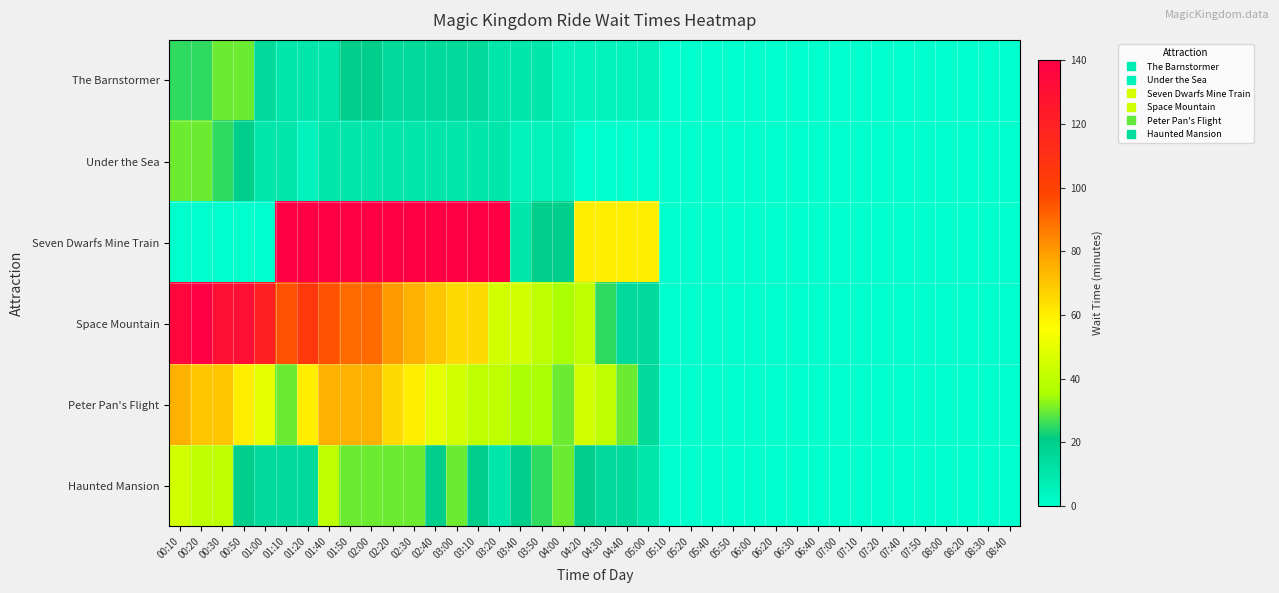

Reading left to right, list all the values displayed in this chart.

The Barnstormer: 00:10=25	00:20=25	00:30=30	00:50=30	01:00=15	01:10=10	01:20=10	01:40=10	01:50=20	02:00=20	02:20=15	02:30=15	02:40=15	03:00=15	03:10=15	03:20=10	03:40=10	03:50=10	04:00=5	04:20=5	04:30=5	04:40=5	05:00=5	05:10=0	05:20=0	05:40=0	05:50=0	06:00=0	06:20=0	06:30=0	06:40=0	07:00=0	07:10=0	07:20=0	07:40=0	07:50=0	08:00=0	08:20=0	08:30=0	08:40=0
Under the Sea: 00:10=30	00:20=30	00:30=25	00:50=20	01:00=10	01:10=10	01:20=5	01:40=10	01:50=10	02:00=10	02:20=10	02:30=10	02:40=10	03:00=10	03:10=10	03:20=10	03:40=5	03:50=5	04:00=5	04:20=0	04:30=0	04:40=0	05:00=0	05:10=0	05:20=0	05:40=0	05:50=0	06:00=0	06:20=0	06:30=0	06:40=0	07:00=0	07:10=0	07:20=0	07:40=0	07:50=0	08:00=0	08:20=0	08:30=0	08:40=0
Seven Dwarfs Mine Train: 00:10=0	00:20=0	00:30=0	00:50=0	01:00=0	01:10=140	01:20=140	01:40=140	01:50=140	02:00=140	02:20=140	02:30=140	02:40=140	03:00=140	03:10=140	03:20=140	03:40=10	03:50=20	04:00=20	04:20=60	04:30=60	04:40=60	05:00=60	05:10=0	05:20=0	05:40=0	05:50=0	06:00=0	06:20=0	06:30=0	06:40=0	07:00=0	07:10=0	07:20=0	07:40=0	07:50=0	08:00=0	08:20=0	08:30=0	08:40=0
Space Mountain: 00:10=135	00:20=140	00:30=130	00:50=130	01:00=120	01:10=95	01:20=105	01:40=95	01:50=90	02:00=90	02:20=80	02:30=75	02:40=70	03:00=65	03:10=65	03:20=45	03:40=45	03:50=40	04:00=35	04:20=40	04:30=25	04:40=15	05:00=15	05:10=0	05:20=0	05:40=0	05:50=0	06:00=0	06:20=0	06:30=0	06:40=0	07:00=0	07:10=0	07:20=0	07:40=0	07:50=0	08:00=0	08:20=0	08:30=0	08:40=0
Peter Pan's Flight: 00:10=75	00:20=70	00:30=70	00:50=60	01:00=50	01:10=30	01:20=60	01:40=75	01:50=75	02:00=75	02:20=65	02:30=60	02:40=50	03:00=45	03:10=40	03:20=40	03:40=35	03:50=35	04:00=30	04:20=45	04:30=40	04:40=30	05:00=15	05:10=0	05:20=0	05:40=0	05:50=0	06:00=0	06:20=0	06:30=0	06:40=0	07:00=0	07:10=0	07:20=0	07:40=0	07:50=0	08:00=0	08:20=0	08:30=0	08:40=0
Haunted Mansion: 00:10=45	00:20=40	00:30=40	00:50=20	01:00=15	01:10=15	01:20=15	01:40=40	01:50=30	02:00=30	02:20=30	02:30=30	02:40=20	03:00=30	03:10=20	03:20=10	03:40=20	03:50=25	04:00=30	04:20=20	04:30=15	04:40=15	05:00=10	05:10=0	05:20=0	05:40=0	05:50=0	06:00=0	06:20=0	06:30=0	06:40=0	07:00=0	07:10=0	07:20=0	07:40=0	07:50=0	08:00=0	08:20=0	08:30=0	08:40=0